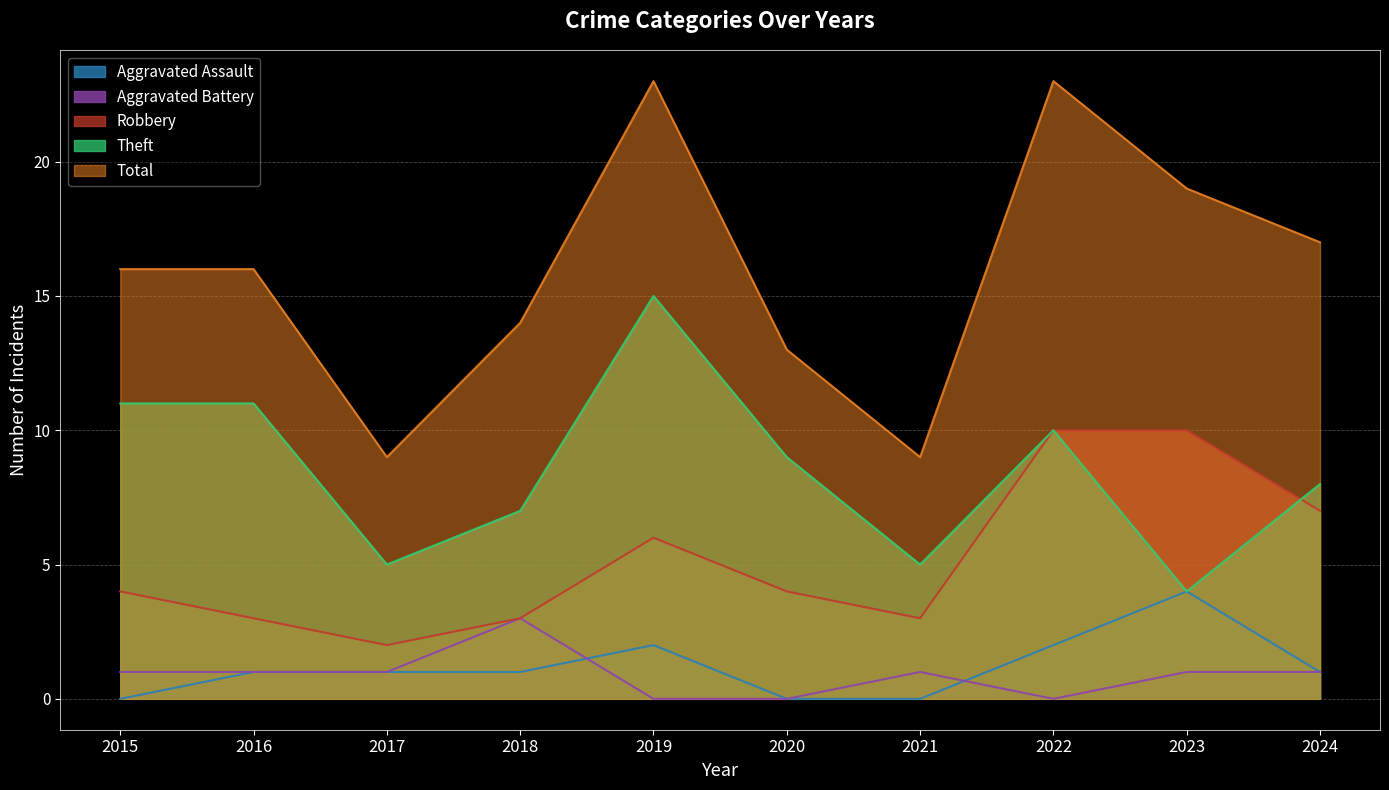

What is the greatest value displayed?

23